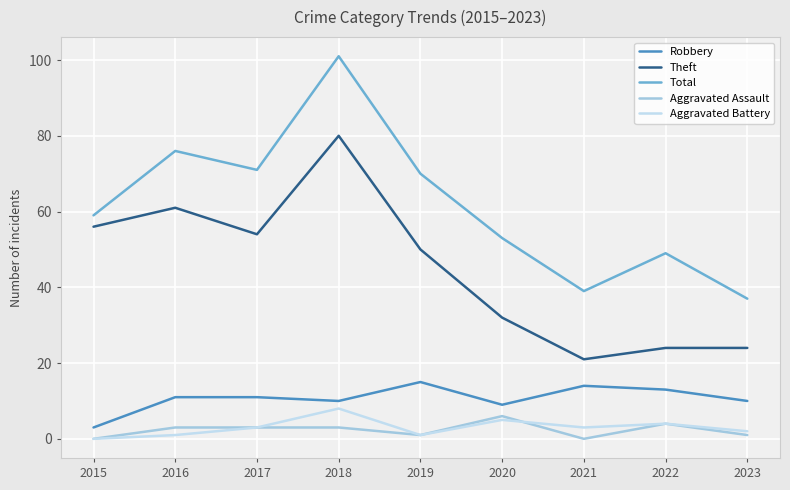

List the series in order of their peak value, highest first.

Total, Theft, Robbery, Aggravated Battery, Aggravated Assault